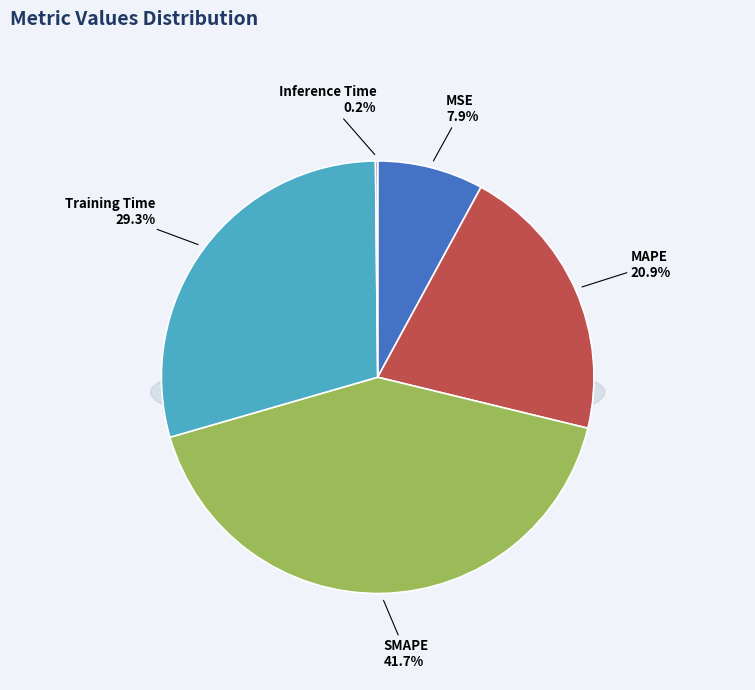

To the nearest percent, what percentage of the pie is SMAPE?

42%